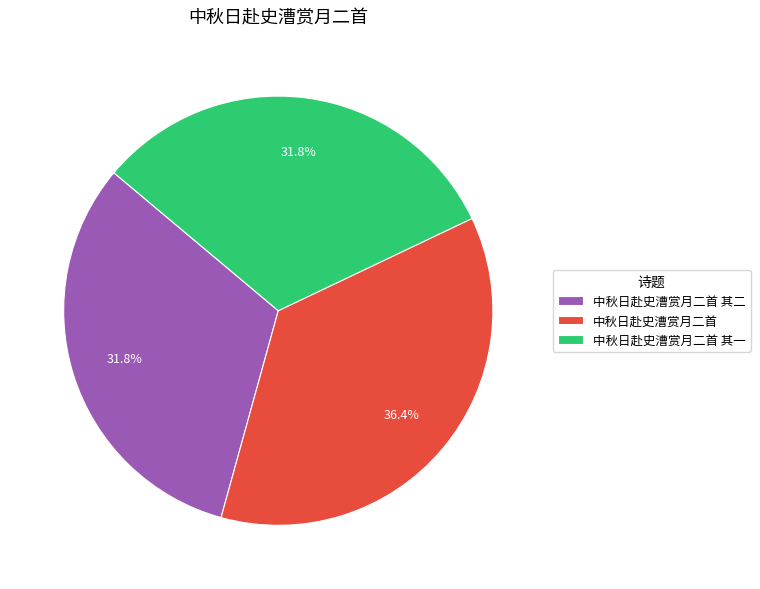

To the nearest percent, what is the average slice percentage?

33%